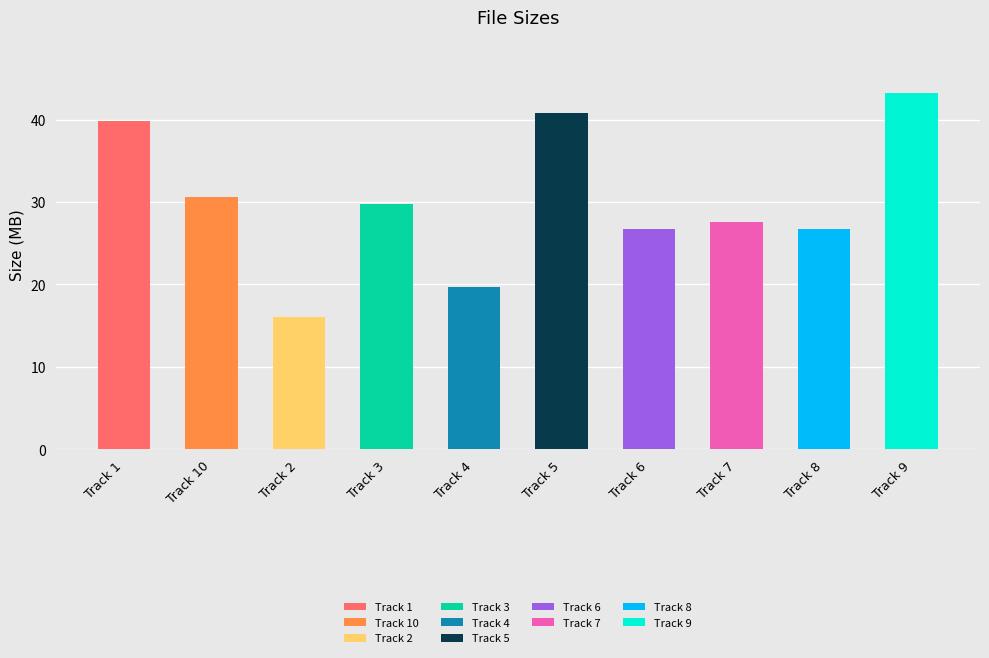

At which label does the data first exceed 29?

Track 1